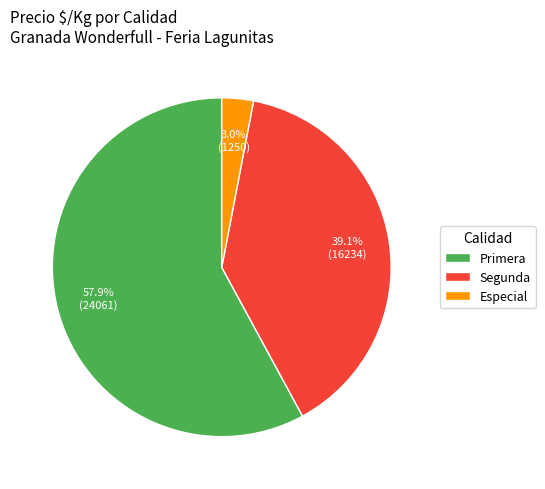

Does Segunda represent more than half of the total?

No